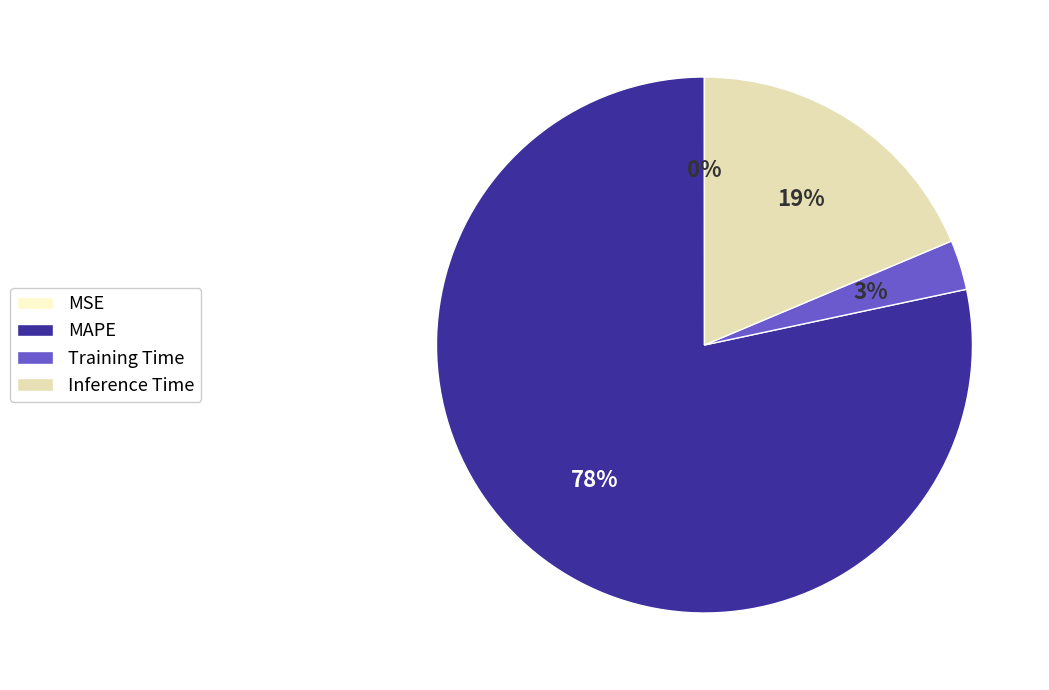

Which slice is the largest?

MAPE